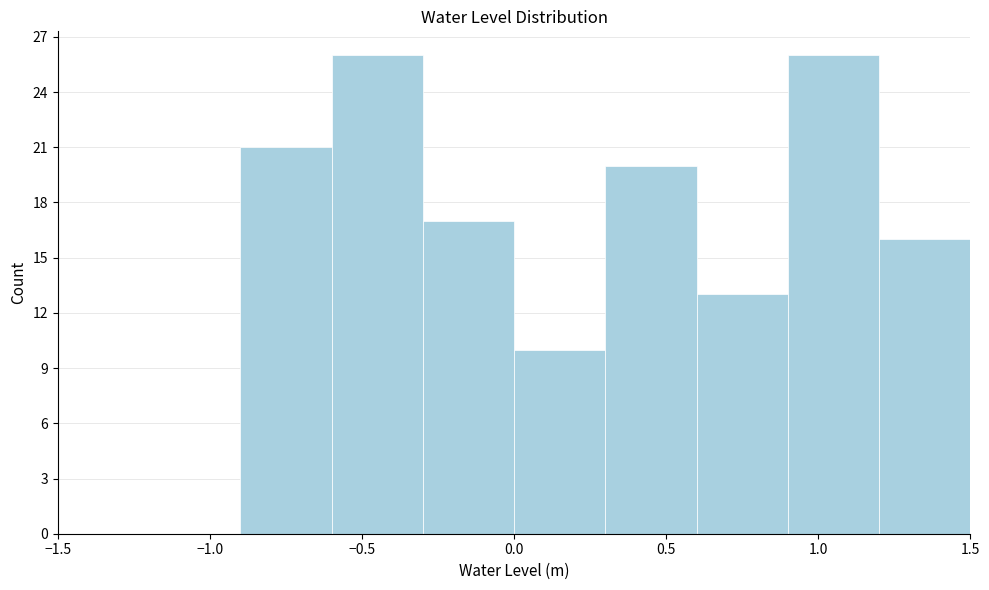

How tall is the bar that spans 1.2 to 1.5 on the x-axis? The values are not printed on the chart, so give them approximately, as read against the axis.

16